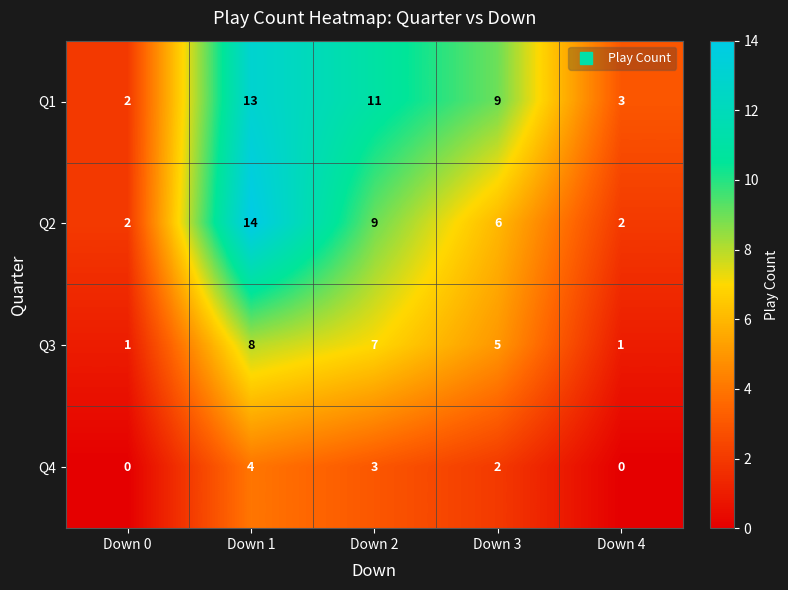

Which category has the highest value across all series?

Down 1